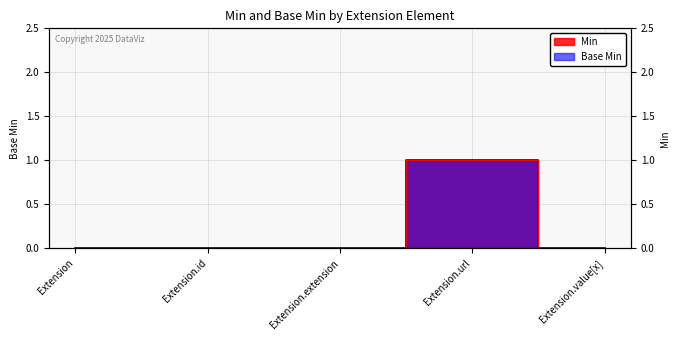

What is the value of the Base Min point at the 4th from the left?

1